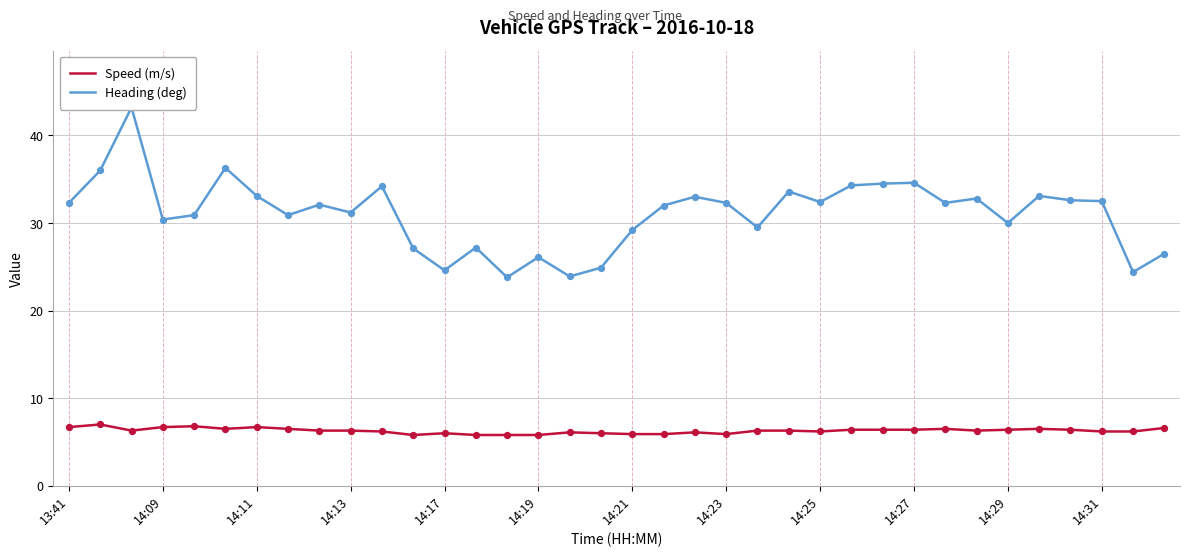

At how many categories does at least one series exceed 29?

27